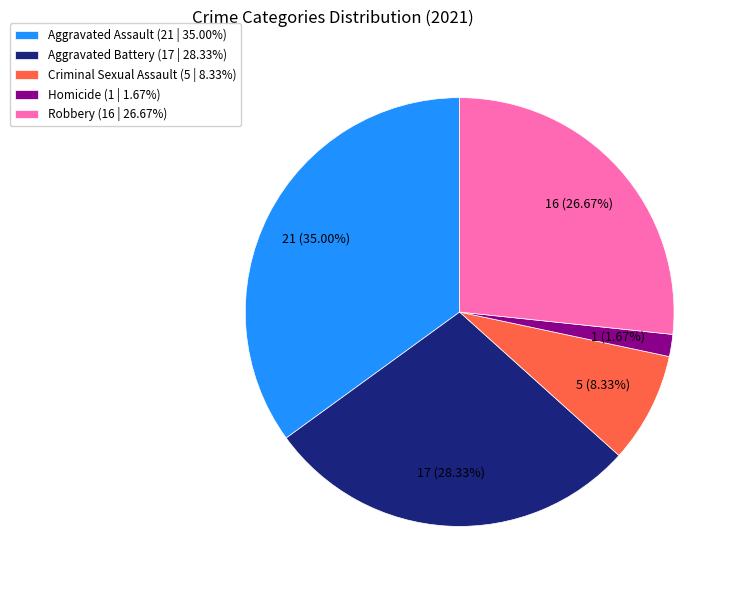

Between Criminal Sexual Assault (5 | 8.33%) and Robbery (16 | 26.67%), which is larger?

Robbery (16 | 26.67%)